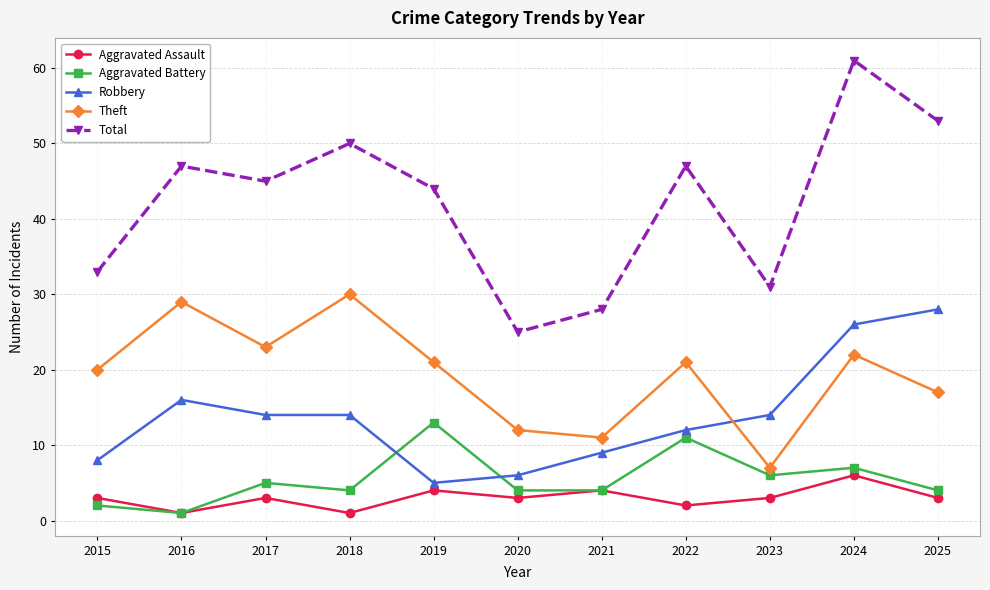

What are all the series names shown in the legend?

Aggravated Assault, Aggravated Battery, Robbery, Theft, Total